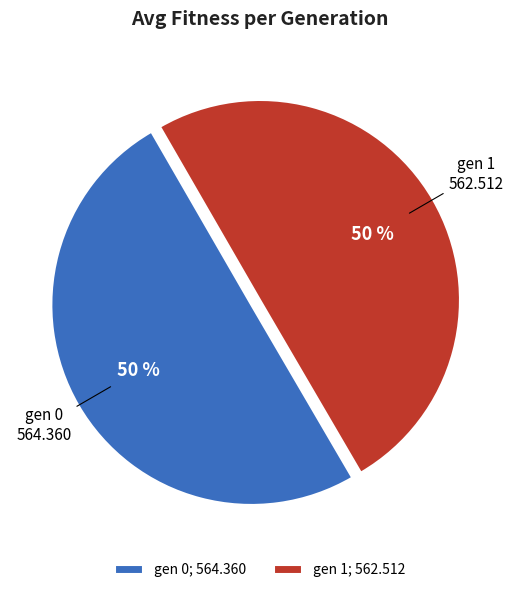

Approximately how many times larger is the value at gen 0 compared to gen 1?

1.0